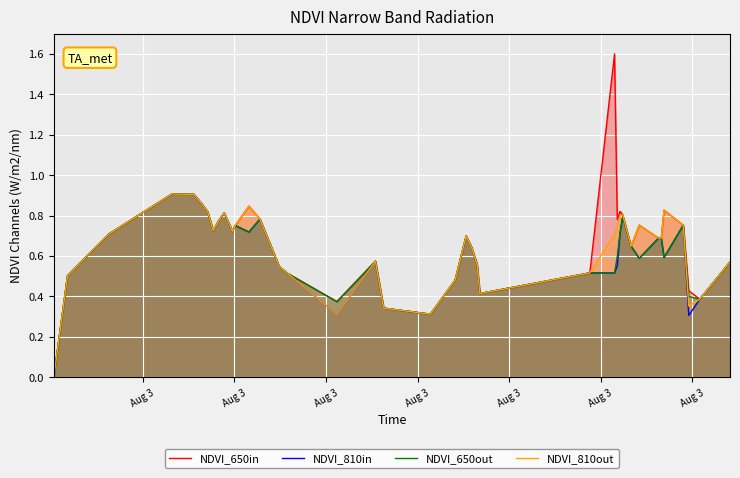

Which series has the widest spread of values?

NDVI_650in